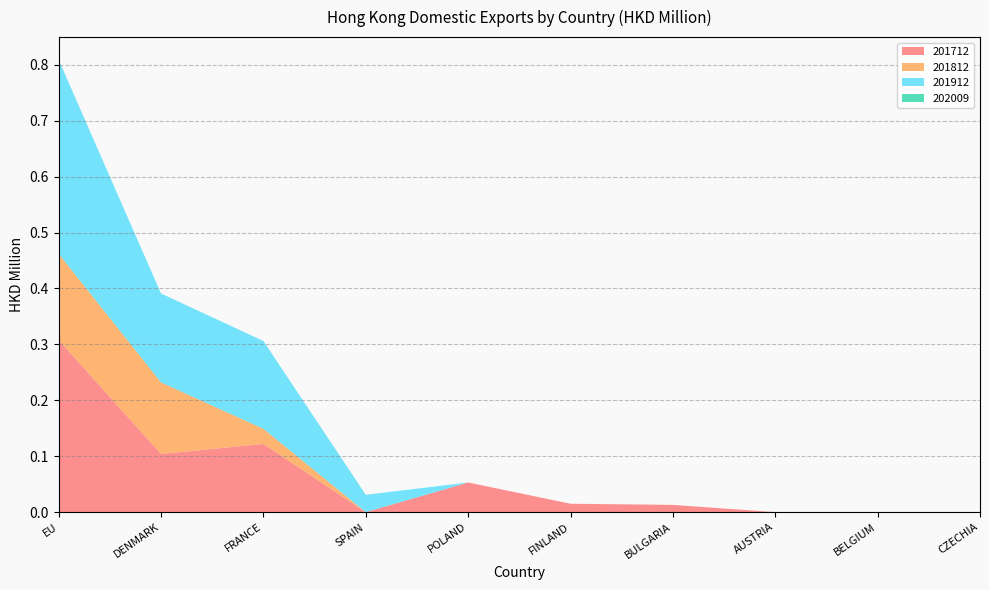

Reading left to right, list all the values displayed in this chart.

201712: 0.3	0.1	0.1	0.0	0.1	0.0	0.0	0.0	0.0	0.0
201812: 0.2	0.1	0.0	0.0	0.0	0.0	0.0	0.0	0.0	0.0
201912: 0.3	0.2	0.2	0.0	0.0	0.0	0.0	0.0	0.0	0.0
202009: 0.0	0.0	0.0	0.0	0.0	0.0	0.0	0.0	0.0	0.0